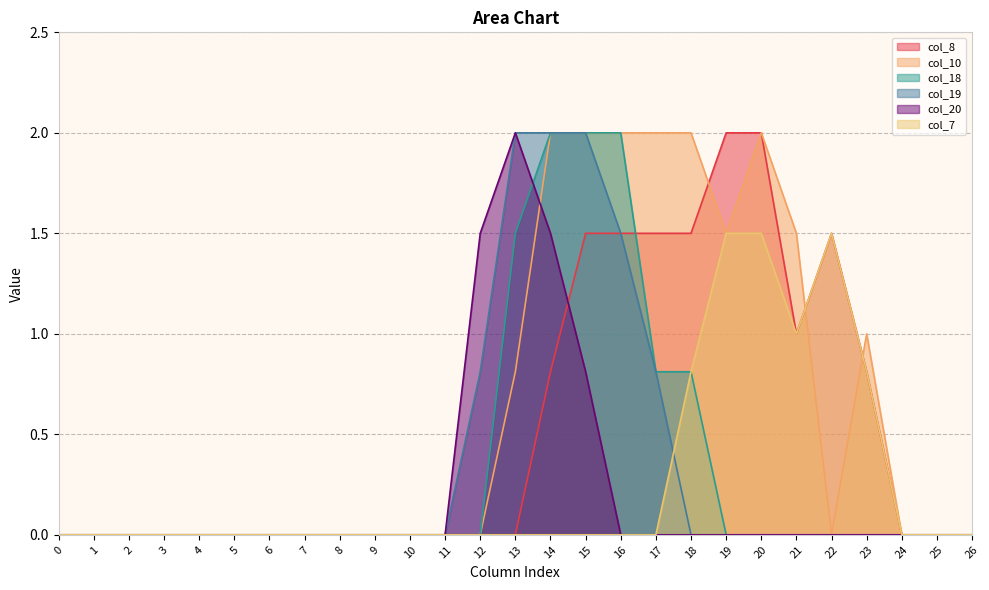

What is the average value of the col_7 series?

0.3